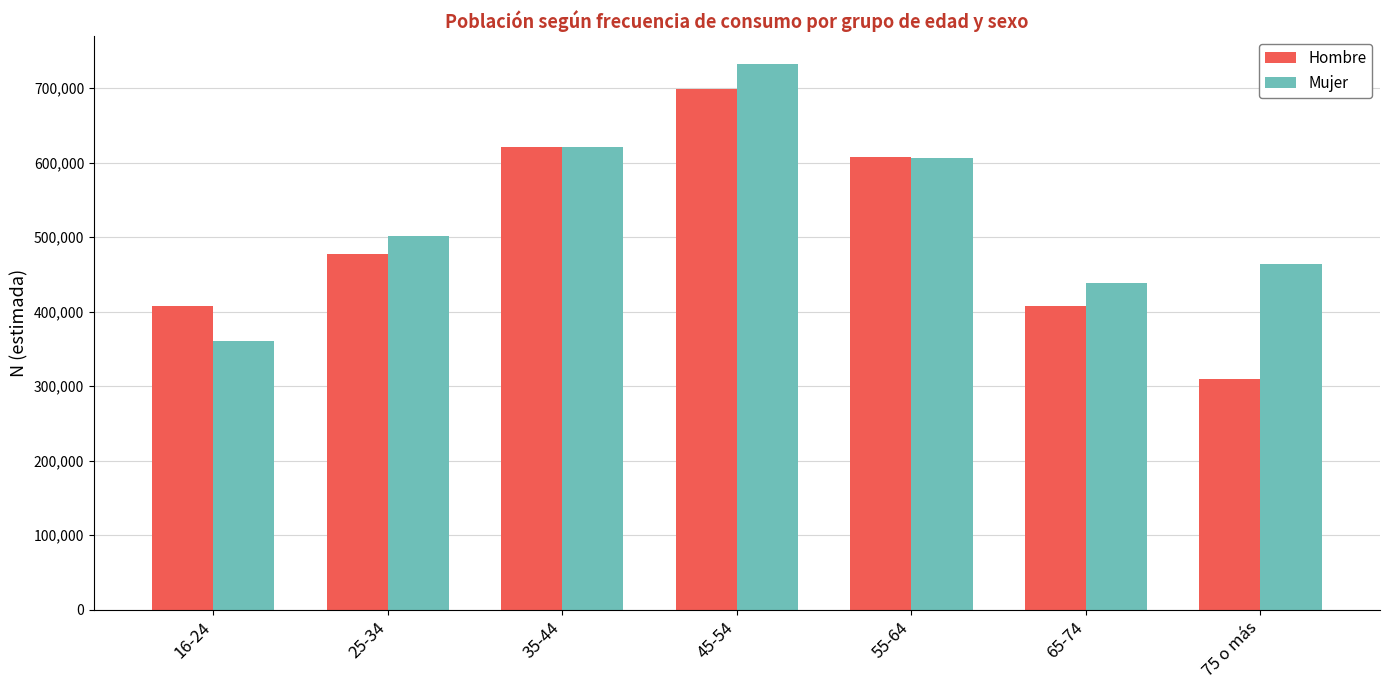

What is the difference between the maximum and second lowest values in the Hombre series?

291737